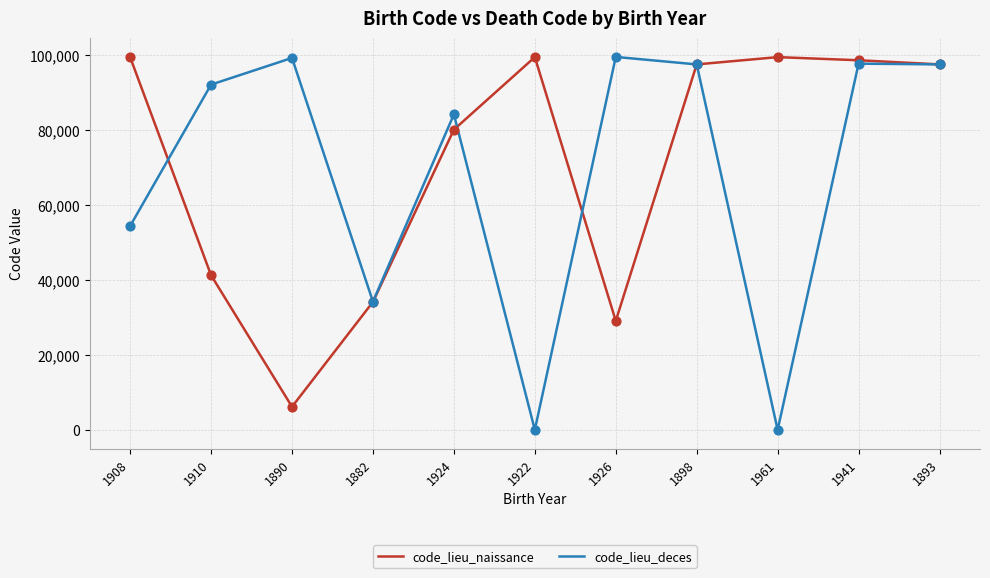

What is the spread (max minus min) of values at 1882?

71